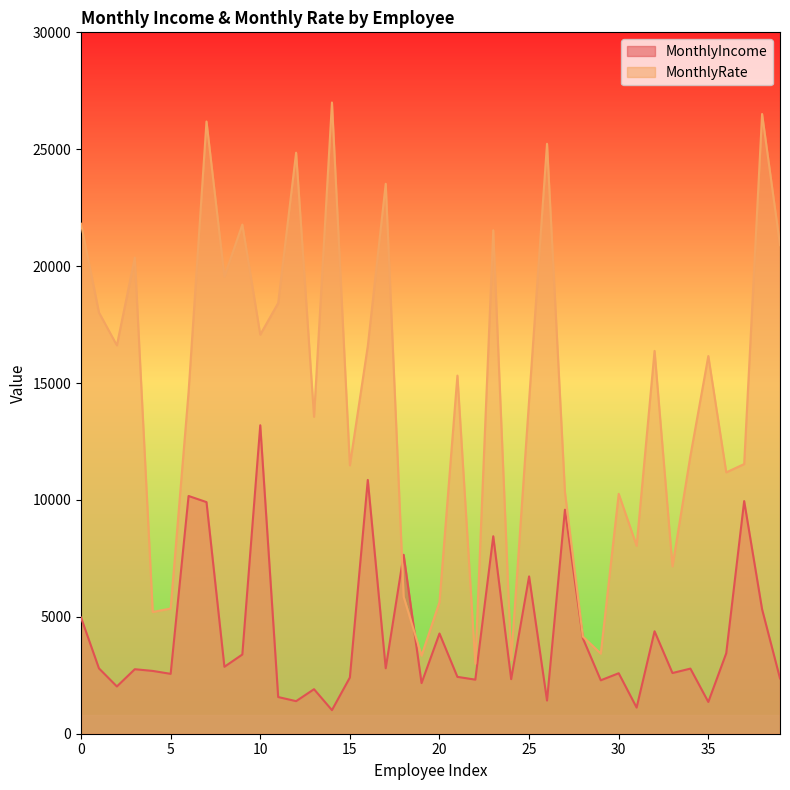

Reading right to left, list all the values displayed in this chart.

MonthlyIncome: 39=2366	38=5324	37=9950	36=3441	35=1359	34=2785	33=2596	32=4382	31=1118	30=2587	29=2285	28=4084	27=9582	26=1420	25=6728	24=2335	23=8446	22=2313	21=2432	20=4286	19=2166	18=7654	17=2800	16=10854	15=2404	14=1009	13=1904	12=1393	11=1569	10=13194	9=3388	8=2863	7=9907	6=10169	5=2561	4=2686	3=2759	2=2022	1=2795	0=4969
MonthlyRate: 39=20898	38=26507	37=11533	36=11179	35=16154	34=11882	33=7160	32=16374	31=8040	30=10261	29=3427	28=4156	27=10333	26=25233	25=14255	24=3157	23=21534	22=2993	21=15318	20=5630	19=3339	18=5860	17=23522	16=16586	15=11479	14=26999	13=13556	12=24852	11=18420	10=17071	9=21777	8=19555	7=26186	6=14618	5=5355	4=5207	3=20366	2=16612	1=18016	0=21813